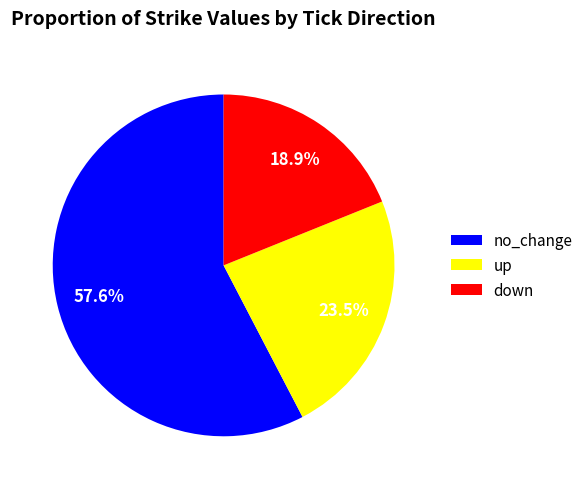

Which category has the biggest portion of the pie?

no_change